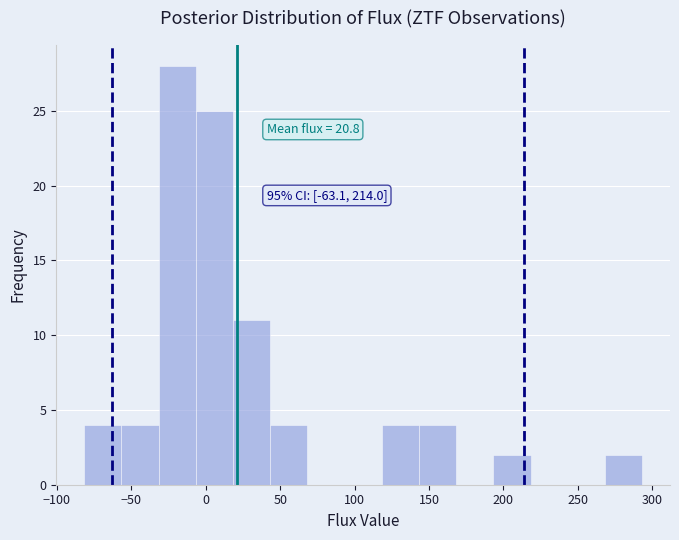

Which range on the x-axis has the tallest bar?

-30 to -5